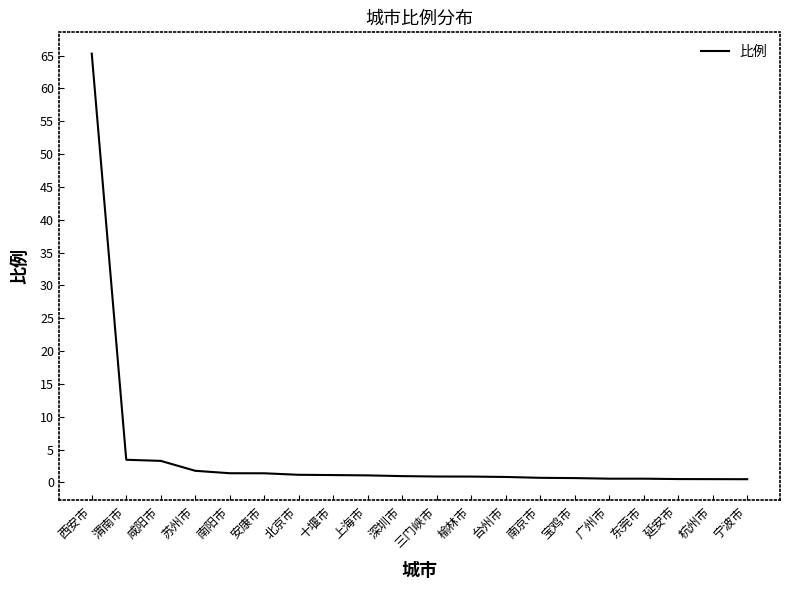

Is it true that the value at 延安市 is 0.5?

True